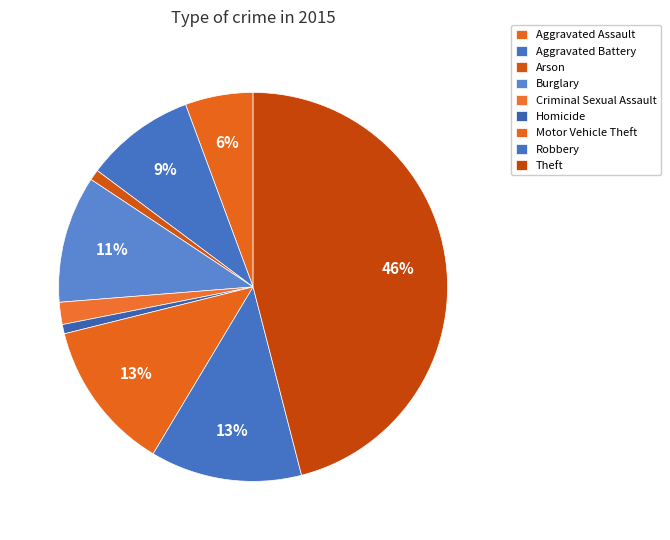

What percentage do Criminal Sexual Assault and Motor Vehicle Theft together represent?

14.4%